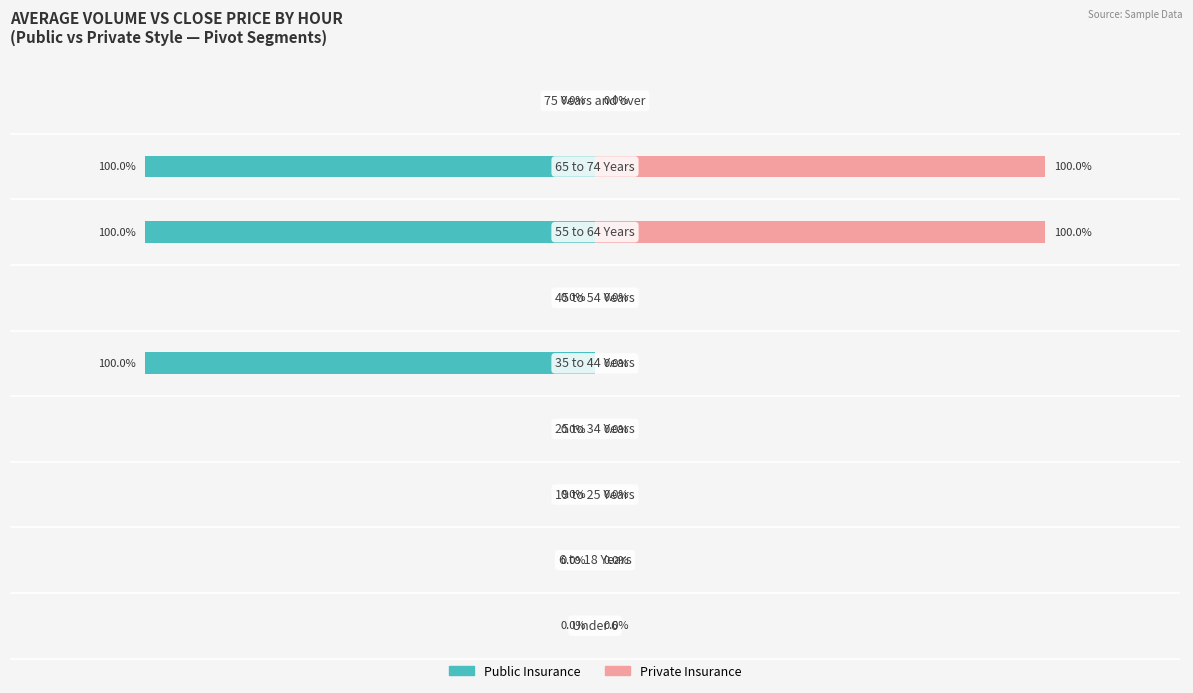

What is the maximum value for Private Insurance?

100